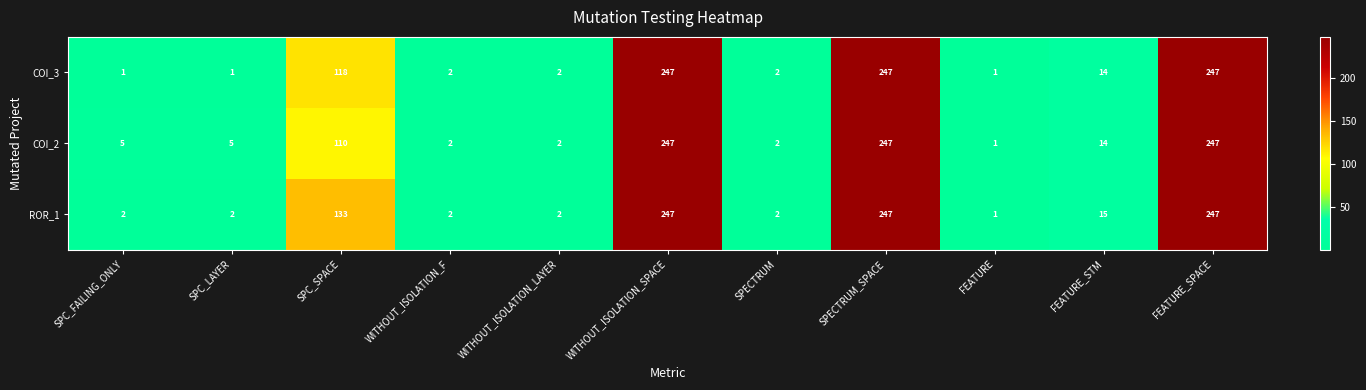

What is the difference between the maximum and minimum values in the COI_3 series?

246